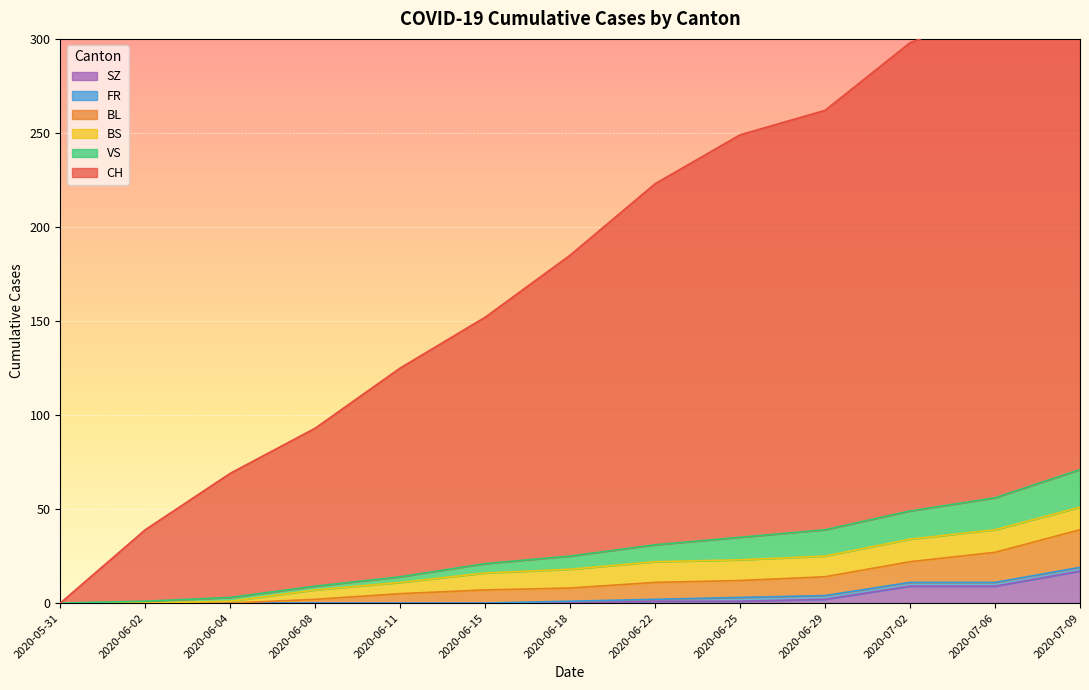

Is it true that BL equals 9 at 2020-06-08?

False